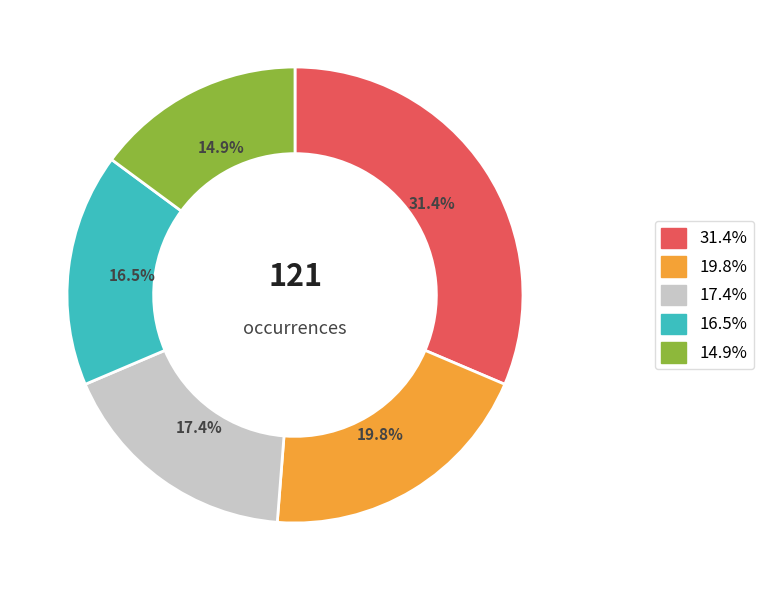

Is there a majority slice in this chart?

No